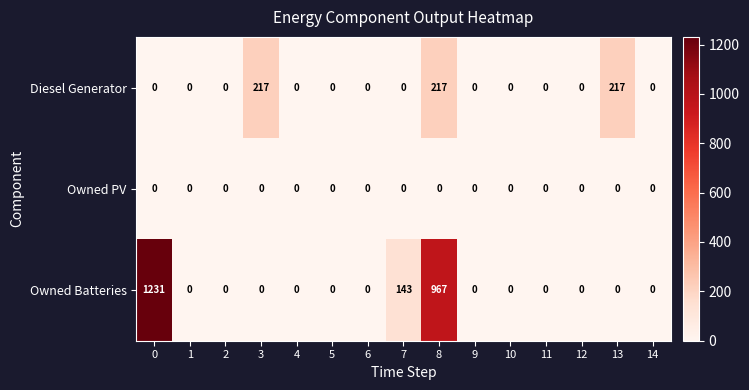

Between 3 and 9, which series saw the biggest shift?

Diesel Generator